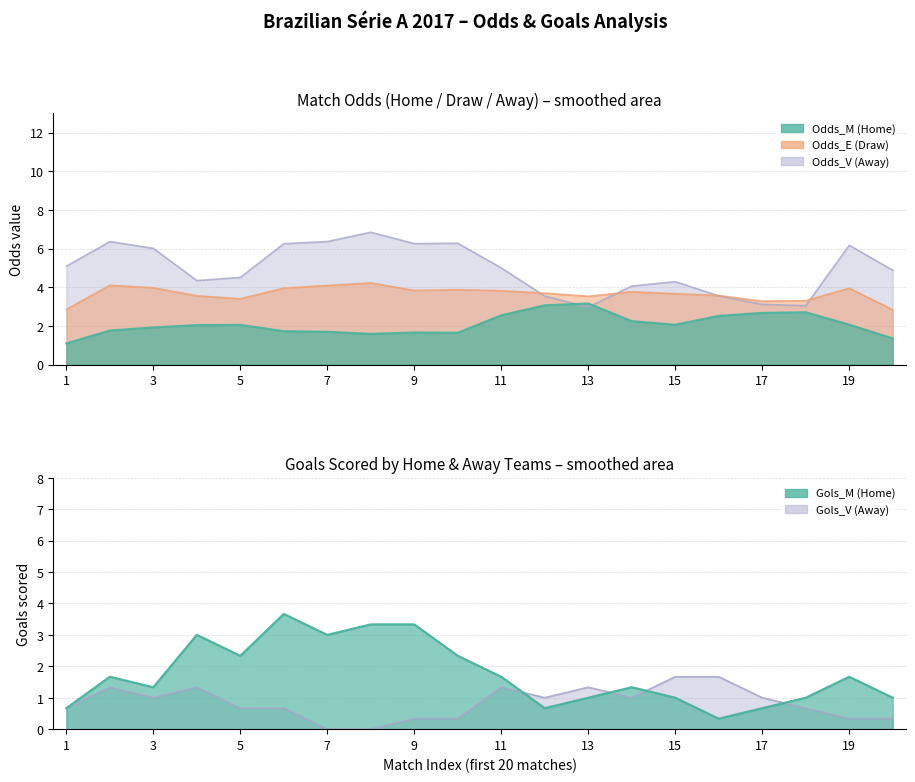

True or false: Gols_M has more than 0 points higher than both neighbors.

True